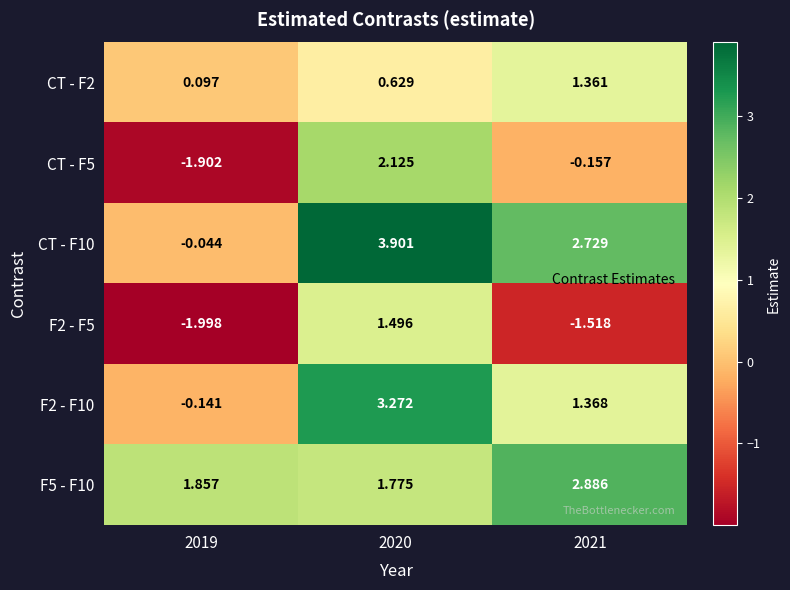

What is the smallest value displayed?

-2.0